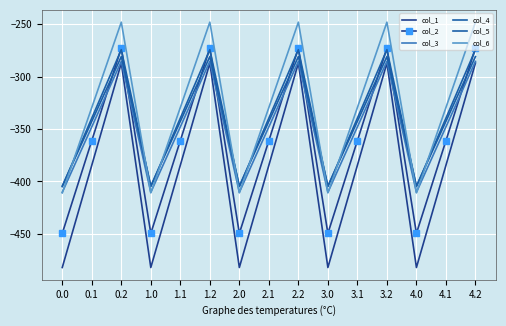

What is the label of the 5th point from the right?

3.1